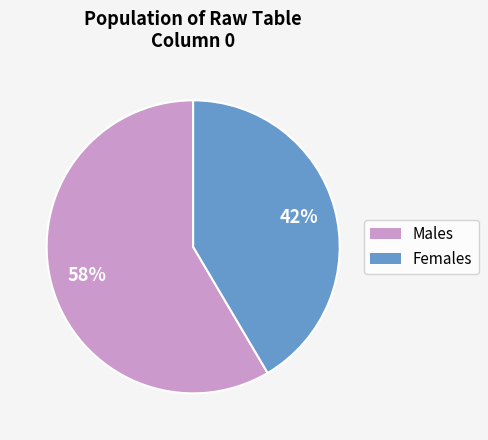

Is there a majority slice in this chart?

Yes